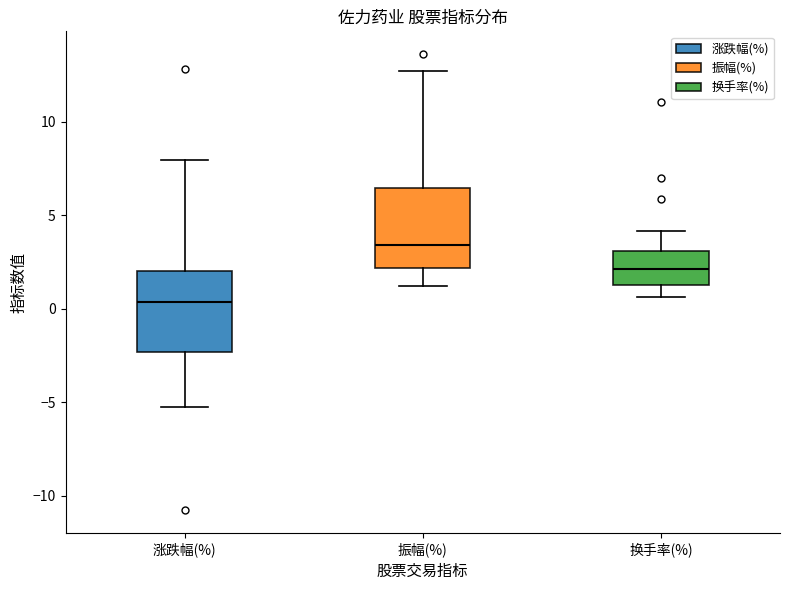

Reading left to right, read every box against the y-axis: the position of its median line, the range the box covers, and the ends of its whiskers. The values are not printed on the chart, so give them approximately, as read against the axis.

涨跌幅(%): median 0.5, box -2.5 to 2.0, whiskers -5.5 to 8.0
振幅(%): median 3.5, box 2.0 to 6.5, whiskers 1.0 to 12.5
换手率(%): median 2.0, box 1.5 to 3.0, whiskers 0.5 to 4.0